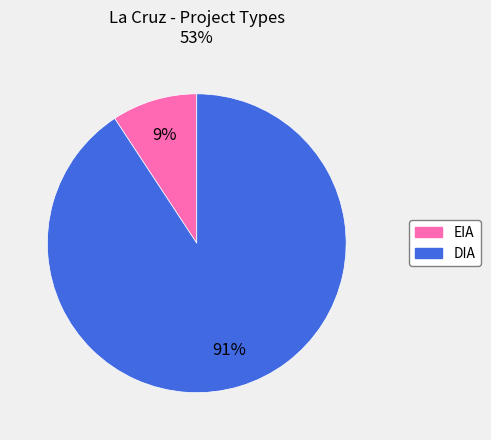

How many slices are in this pie chart?

2